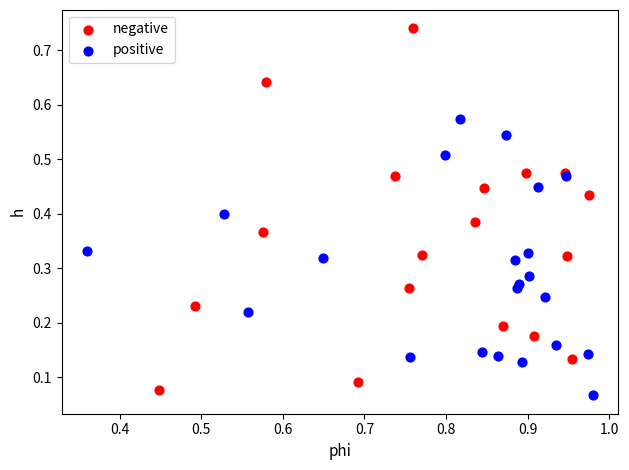

Which series has the widest spread of Y values?

negative